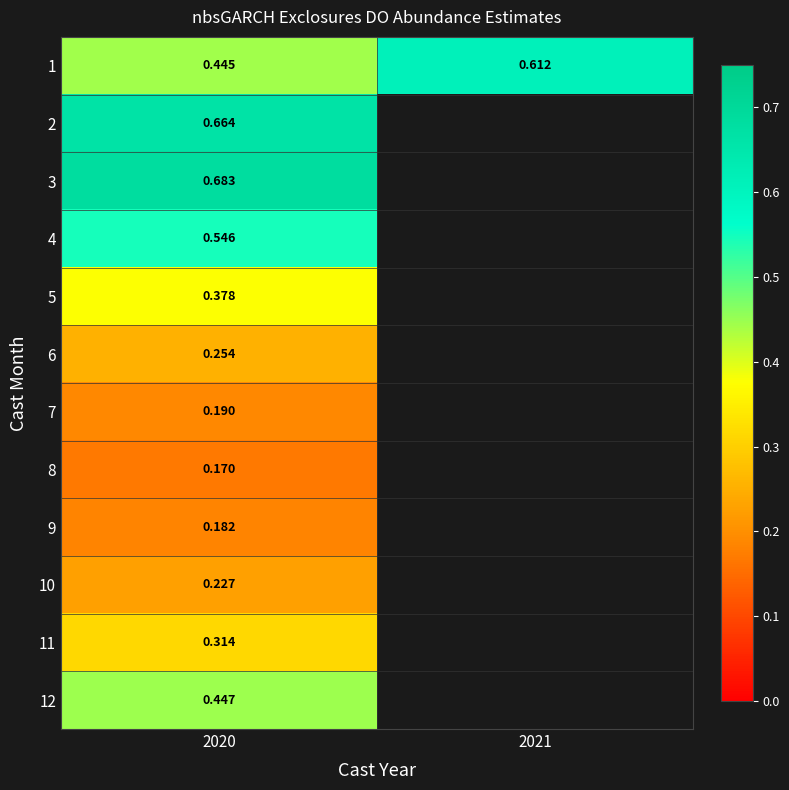

Rank the series by their maximum value, from lowest to highest.

8, 9, 7, 10, 6, 11, 5, 12, 4, 1, 2, 3